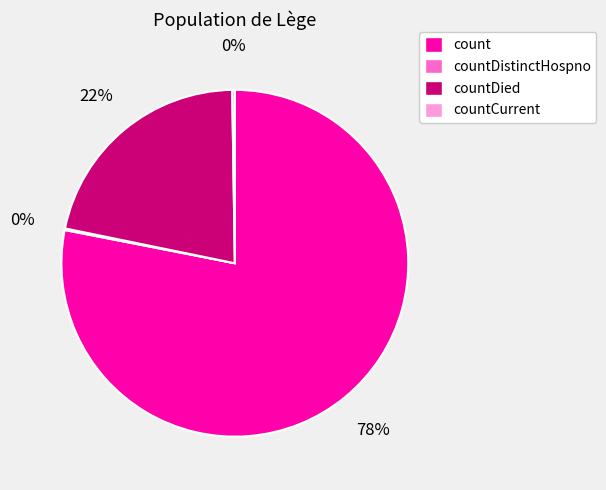

Combined, do count and countDied account for over 50%?

Yes